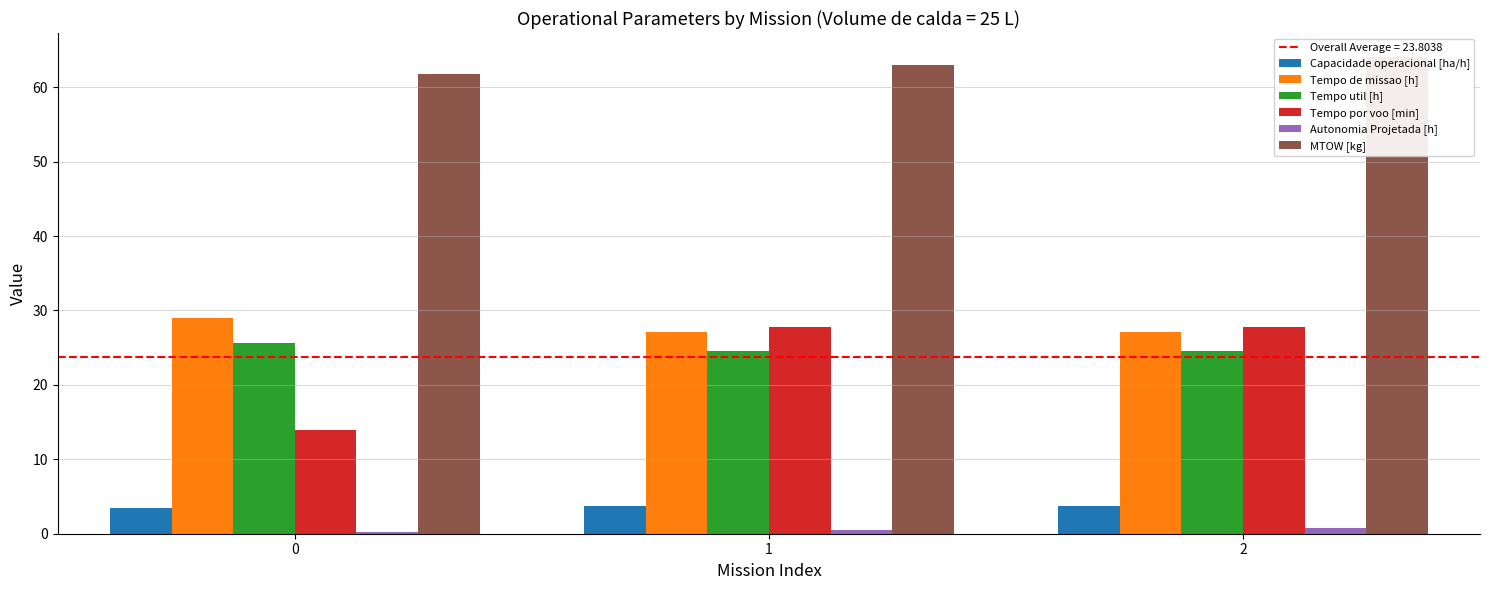

Count the number of data series in this chart.

6